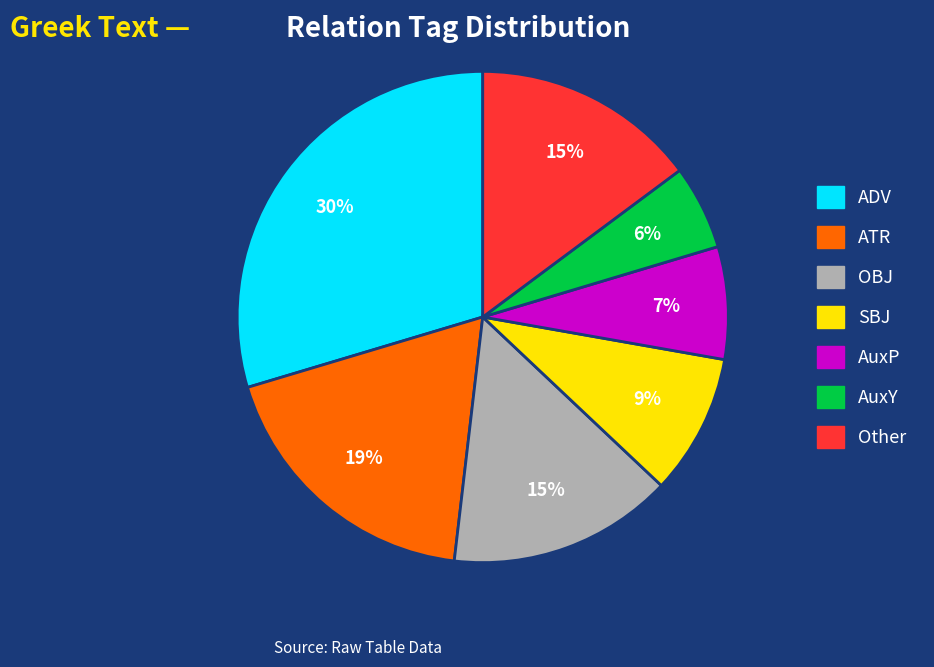

To the nearest percent, what is the difference between the largest and smallest slice percentages?

24%